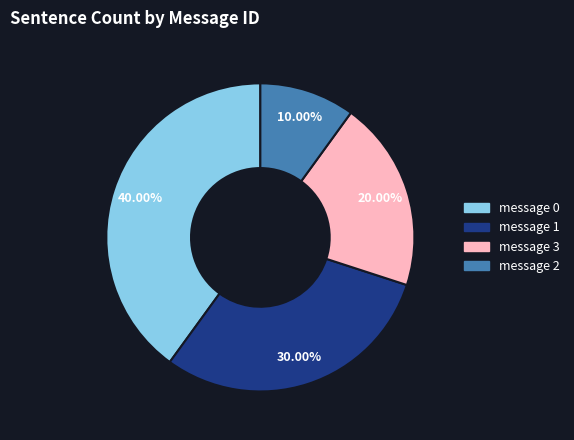

Does any single category account for the majority?

No